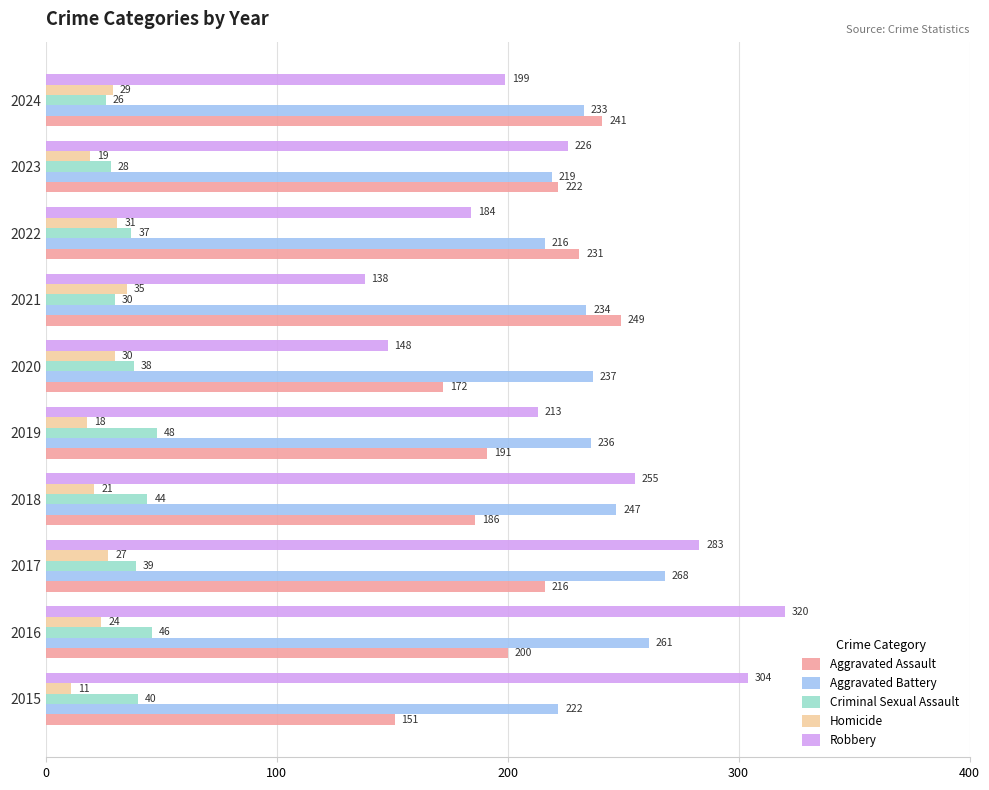

The value of Robbery at 2019 is 213. True or false?

True